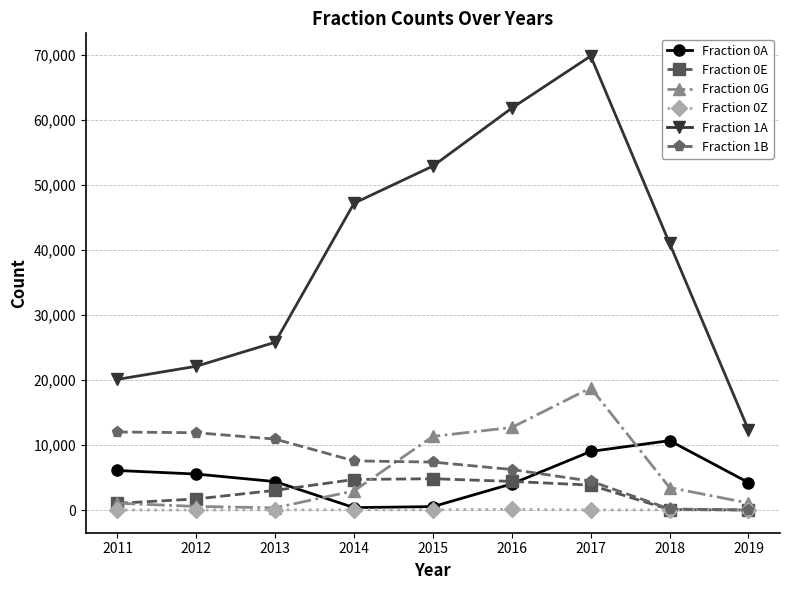

Rank the series by their maximum value, from lowest to highest.

Fraction 0Z, Fraction 0E, Fraction 0A, Fraction 1B, Fraction 0G, Fraction 1A